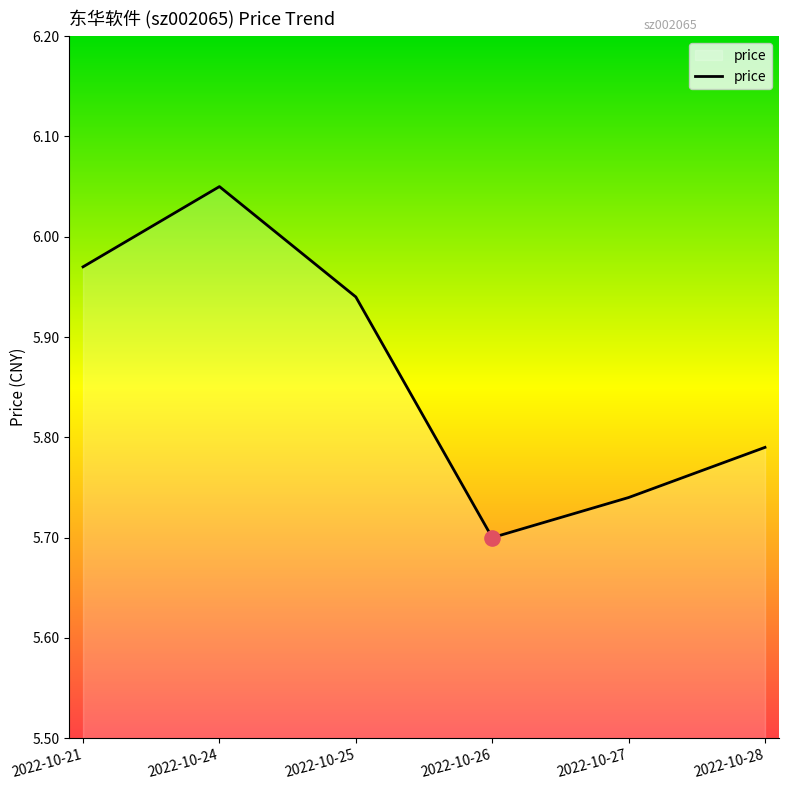

Which has a higher value, 2022-10-28 or 2022-10-27?

2022-10-28